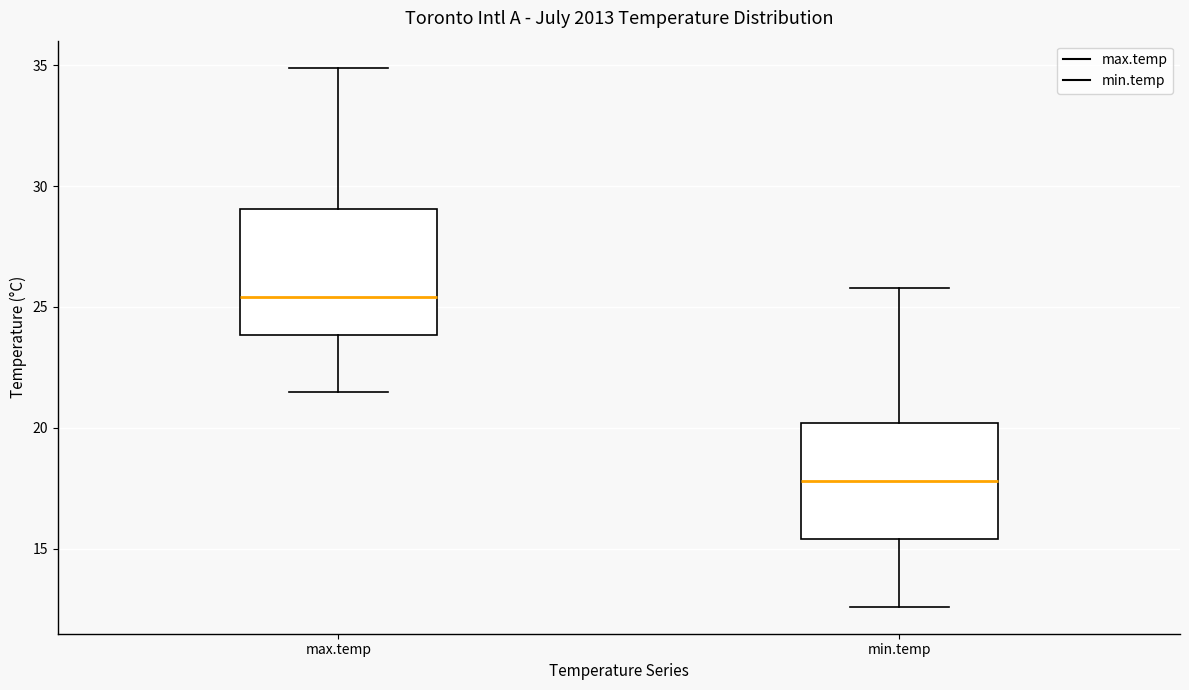

Reading left to right, read every box against the y-axis: the position of its median line, the range the box covers, and the ends of its whiskers. The values are not printed on the chart, so give them approximately, as read against the axis.

max.temp: median 25.5, box 24.0 to 29.0, whiskers 21.5 to 35.0
min.temp: median 18.0, box 15.5 to 20.0, whiskers 12.5 to 26.0